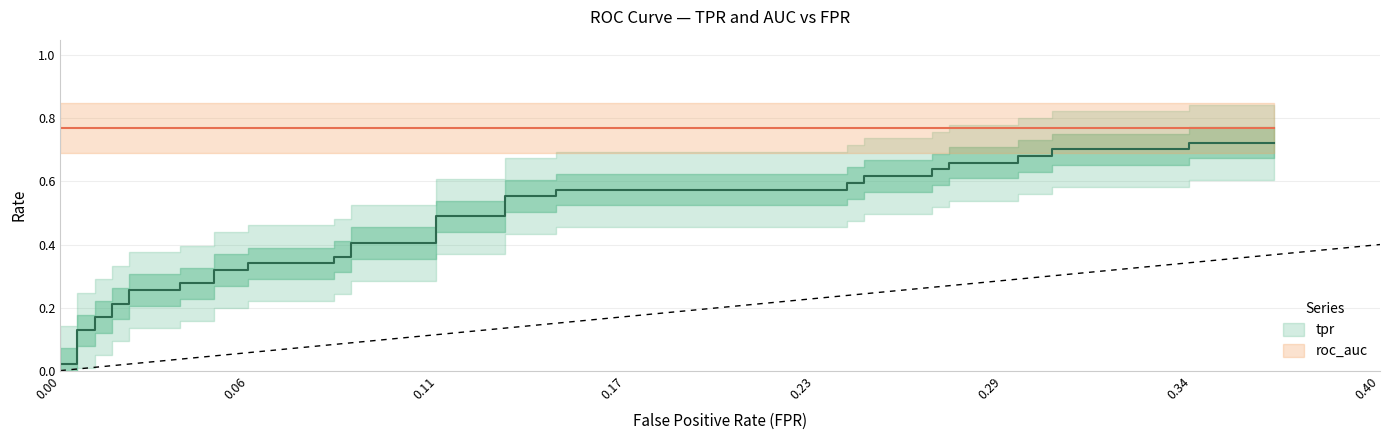

True or false: fpr and roc_auc intersect in this chart.

False